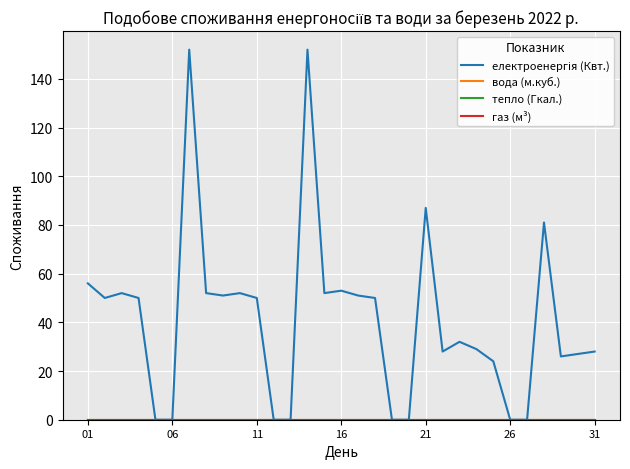

List the series in order of their peak value, lowest first.

вода (м.куб.), тепло (Гкал.), газ (м³), електроенергія (Квт.)